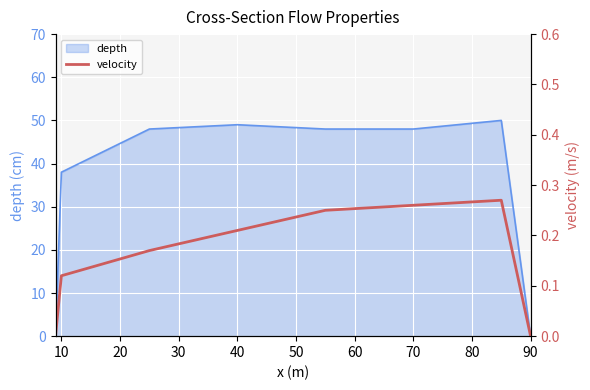

Is it true that depth equals 54 at 10?

False